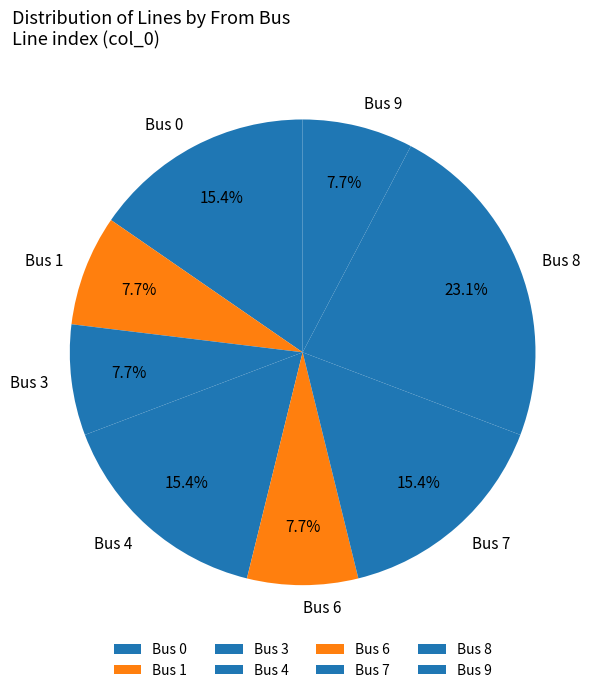

What is the largest slice in the pie chart?

Bus 8